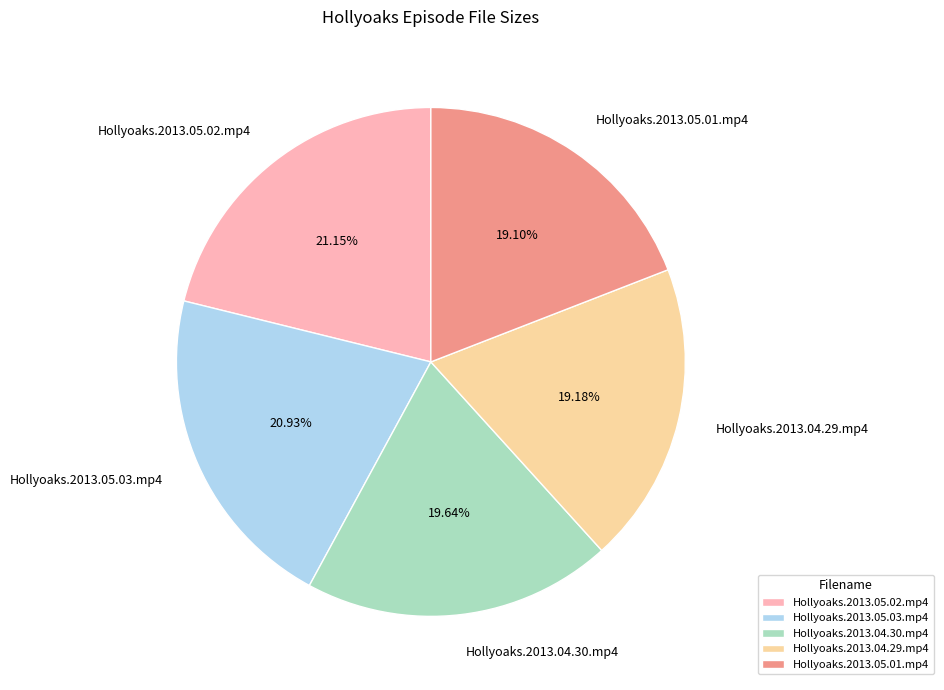

Is Hollyoaks.2013.05.02.mp4 the majority of the pie?

No